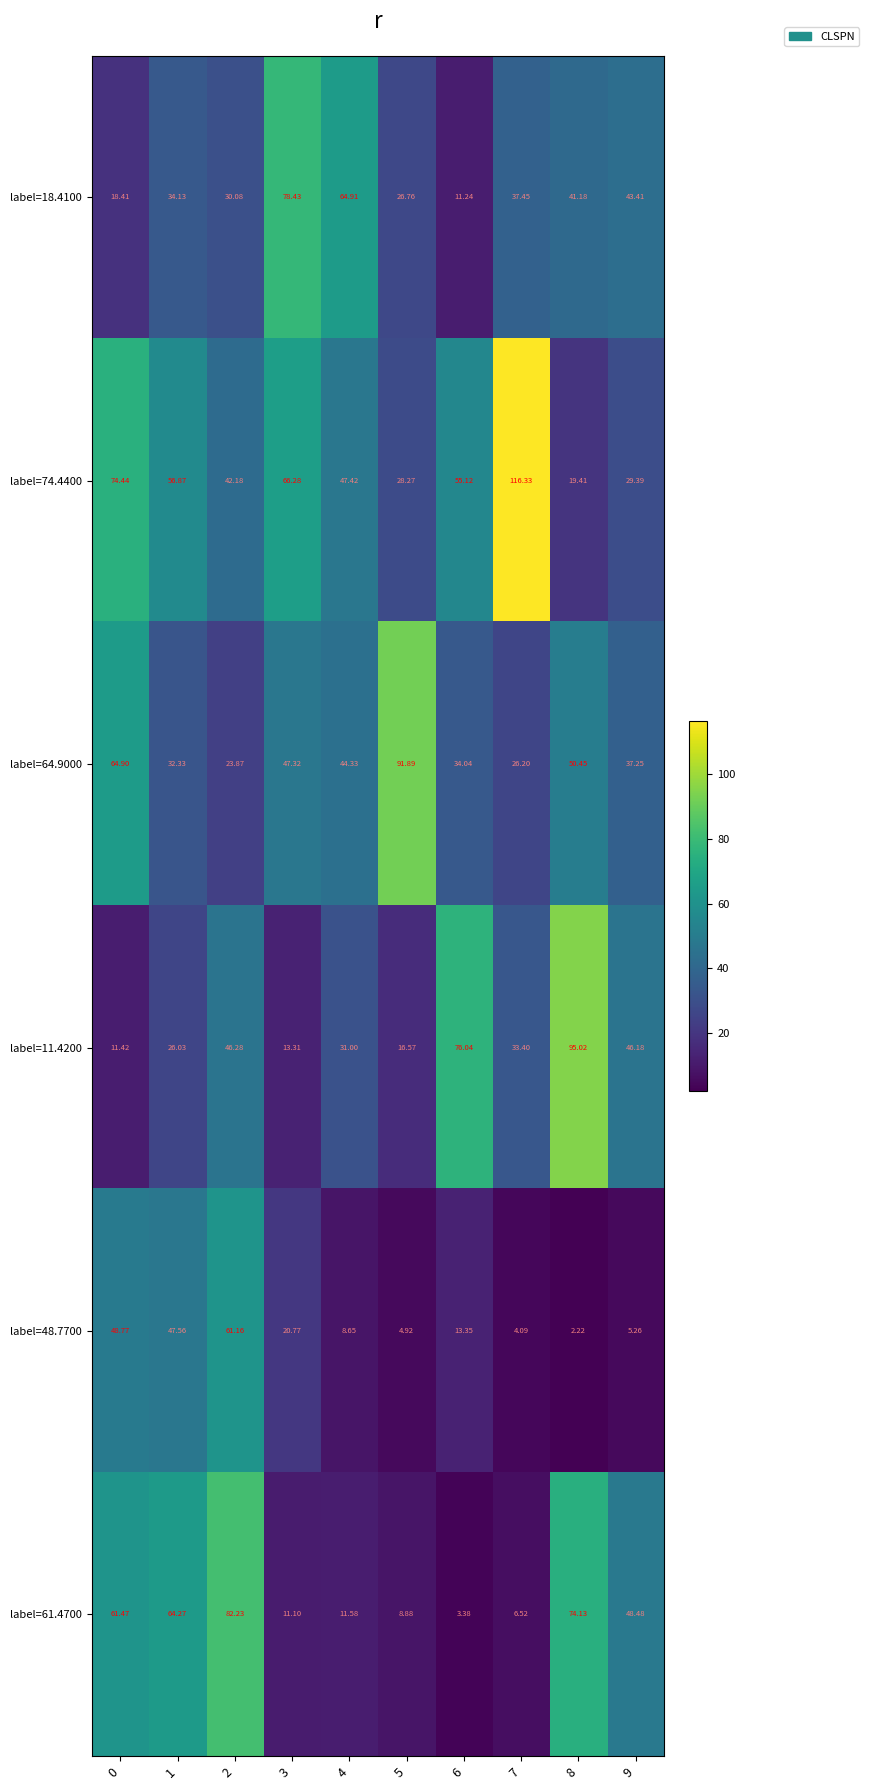

Is the value of label=61.4700 at 9 greater than the value of label=48.7700 at 1?

Yes